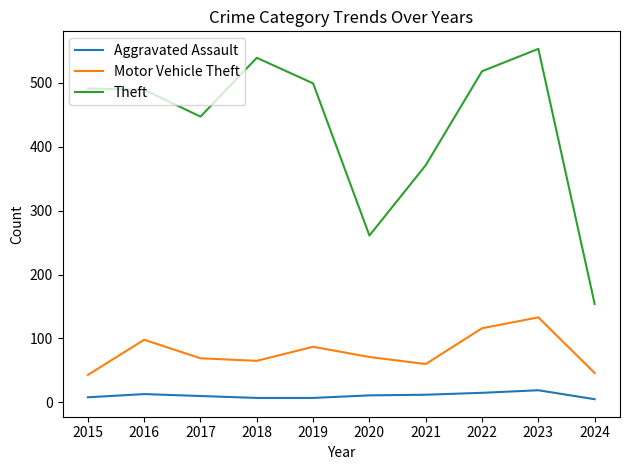

List the series in order of their peak value, lowest first.

Aggravated Assault, Motor Vehicle Theft, Theft